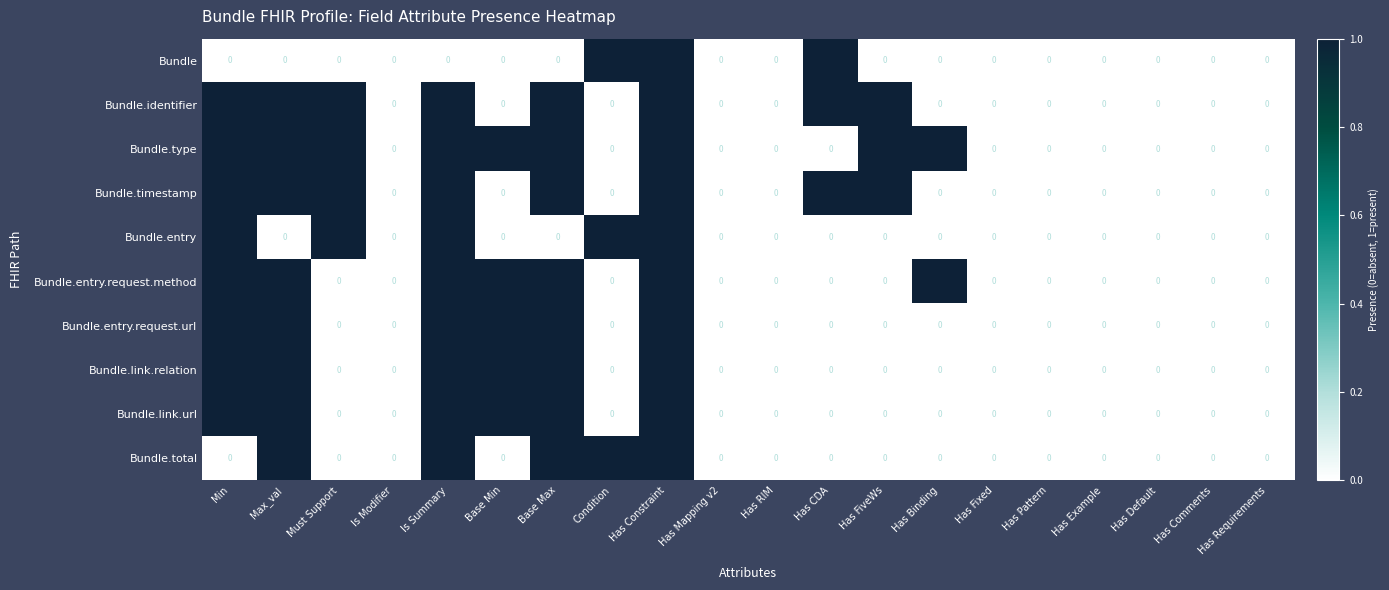

Which series has the largest total across all categories?

Bundle.type